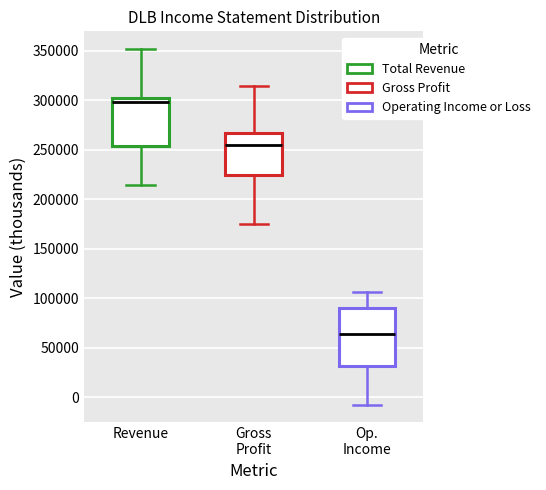

Reading left to right, read every box against the y-axis: the position of its median line, the range the box covers, and the ends of its whiskers. The values are not printed on the chart, so give them approximately, as read against the axis.

Revenue: median 300000 (just below the box's upper edge), box 255000 to 300000, whiskers 215000 to 350000
Gross Profit: median 255000, box 225000 to 265000, whiskers 175000 to 315000
Op. Income: median 65000, box 30000 to 90000, whiskers -10000 to 105000